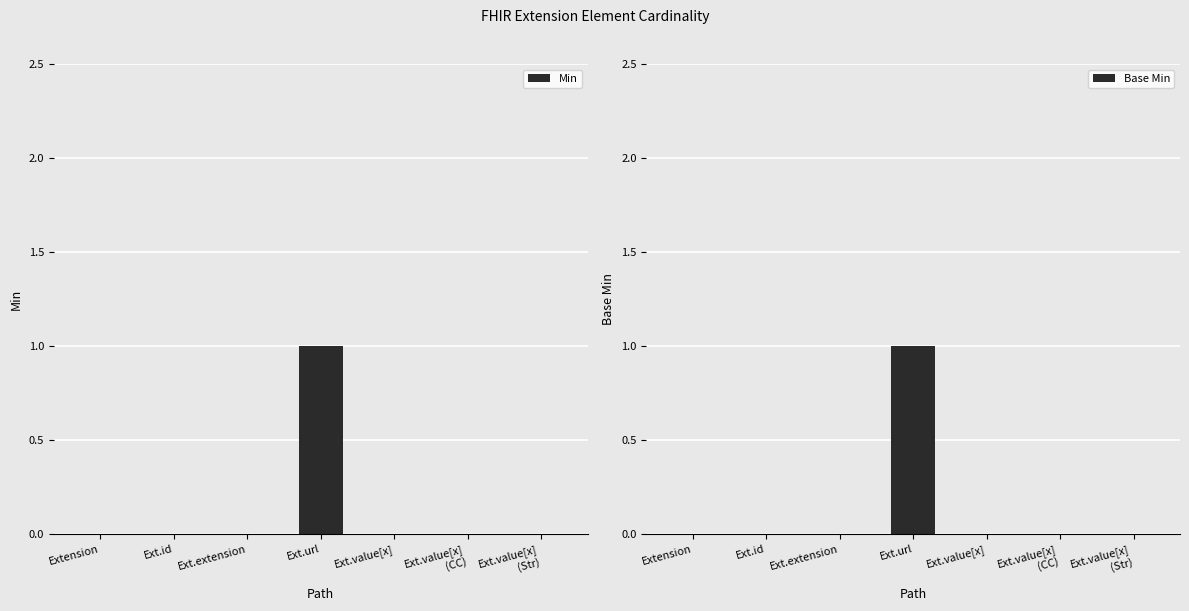

What are all the series names shown in the legend?

Min, Base Min